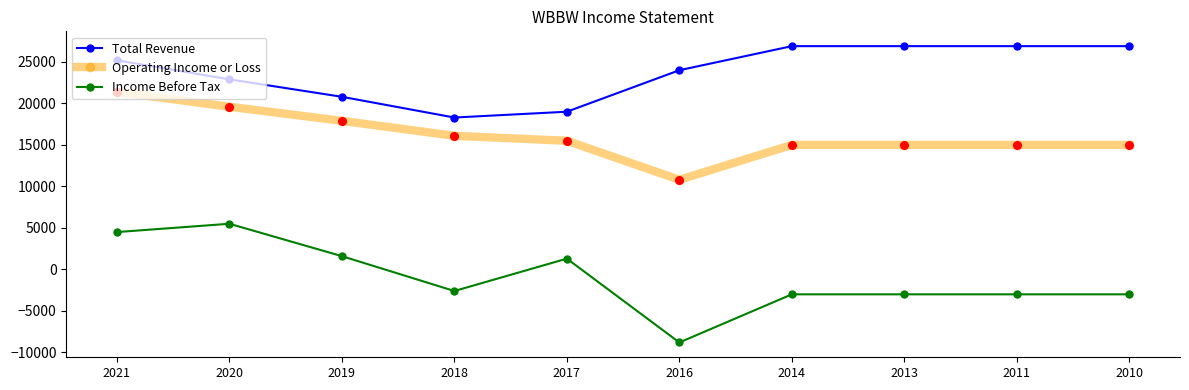

At which category is the sum across all series the highest?

2021